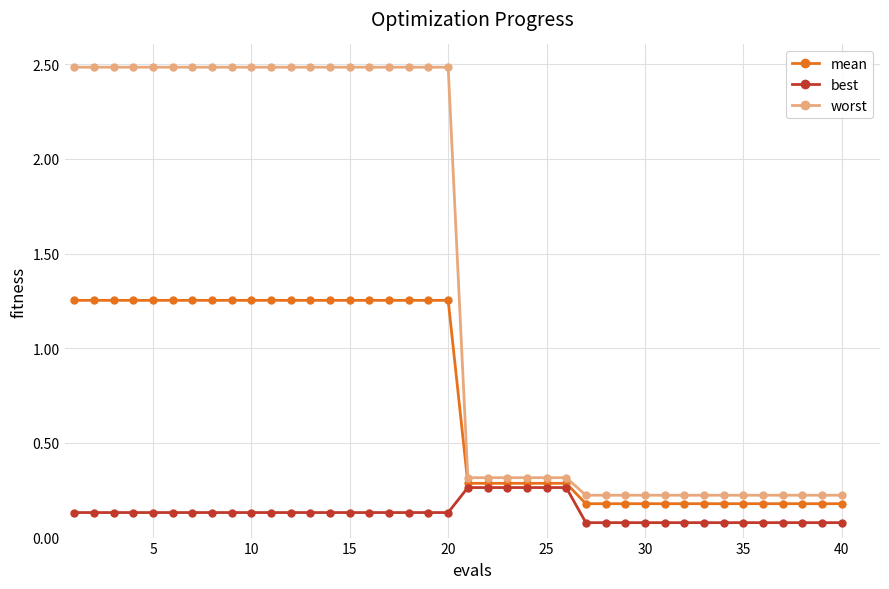

Which series has the largest range (max minus min)?

worst